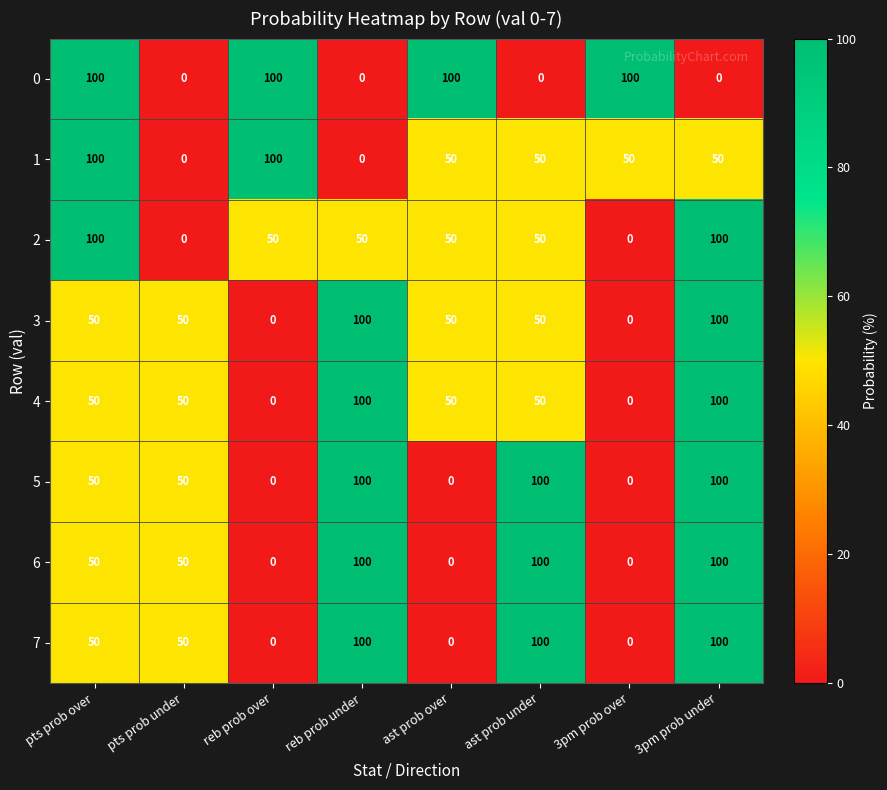

What is the greatest value displayed?

100